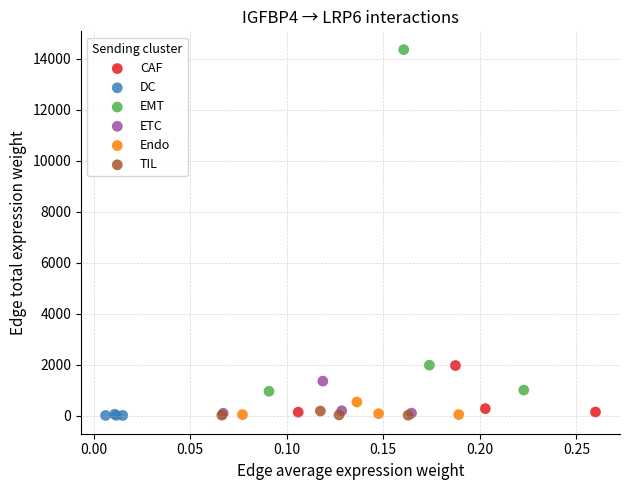

Which series has the widest spread of Y values?

EMT